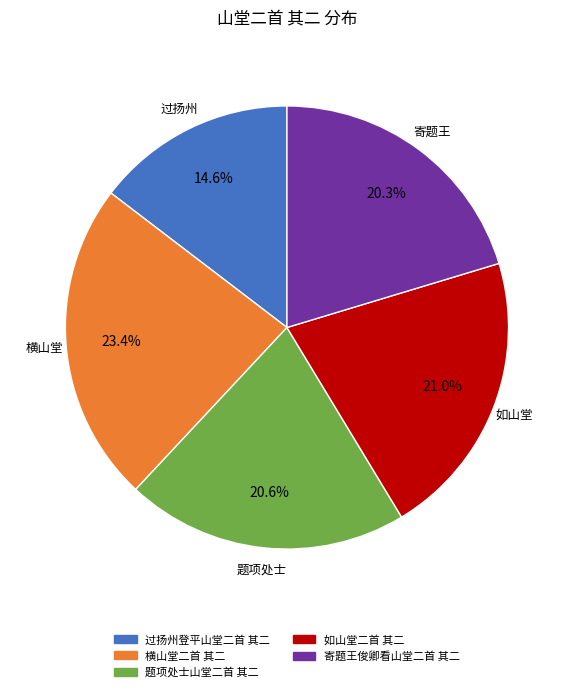

Is it true that 过扬州登平山堂二首 其二 is 23% of the pie?

False